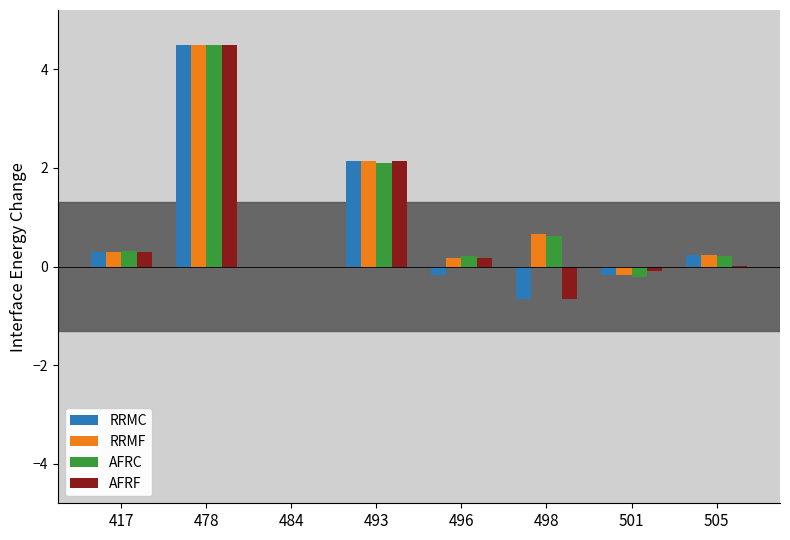

What is the sum of all AFRC values?

7.7